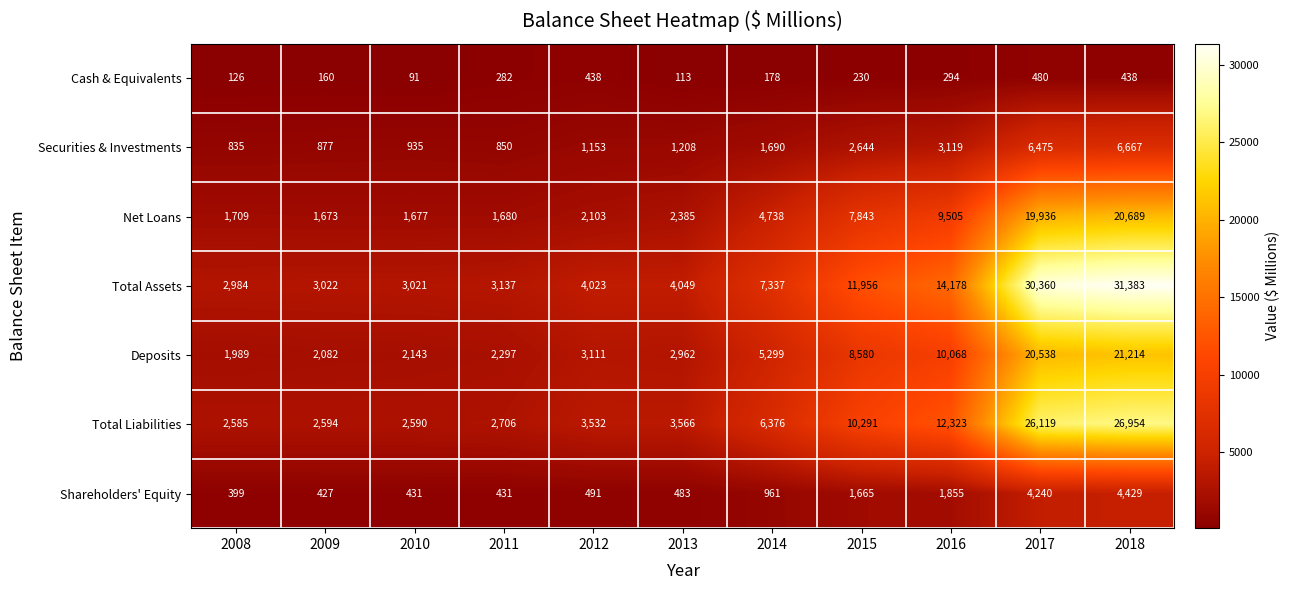

The value of Net Loans at 2012 is 540. True or false?

False